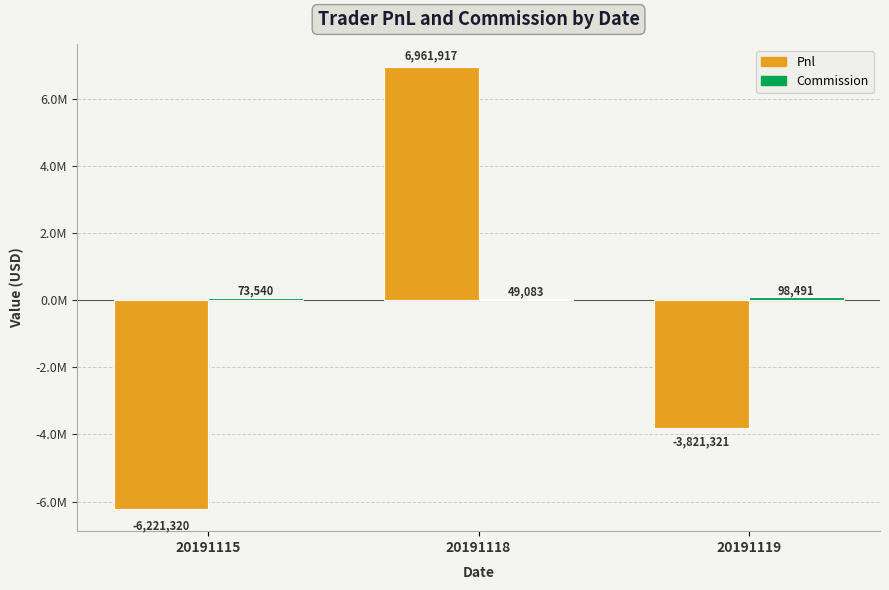

Which has a higher value, 20191118 or 20191119?

20191118